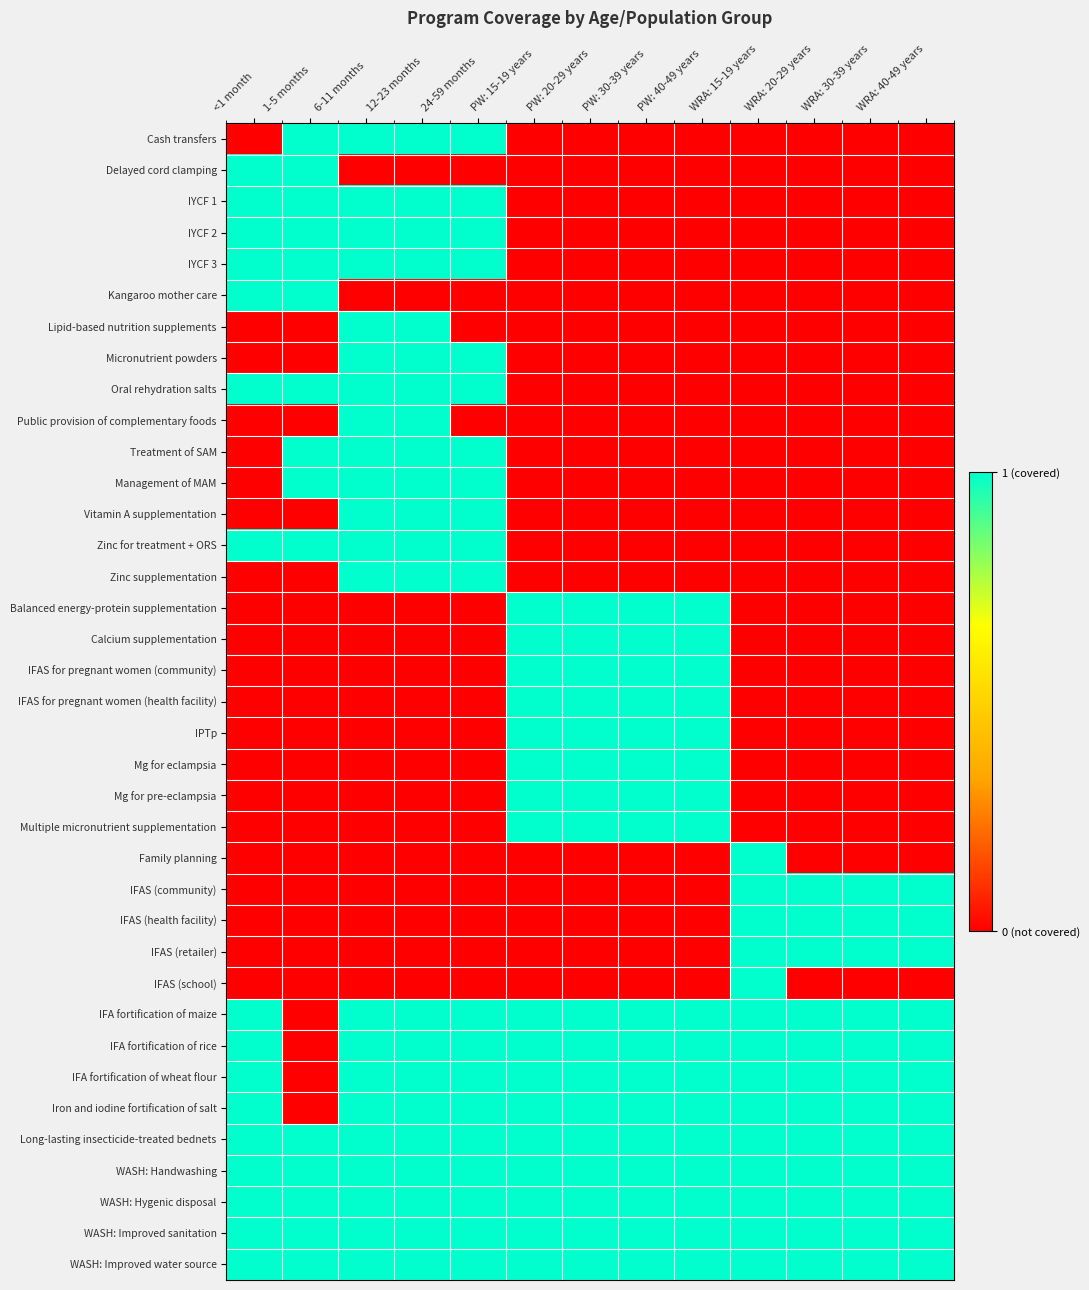

Which category has the lowest value in the Vitamin A supplementation series?

<1 month